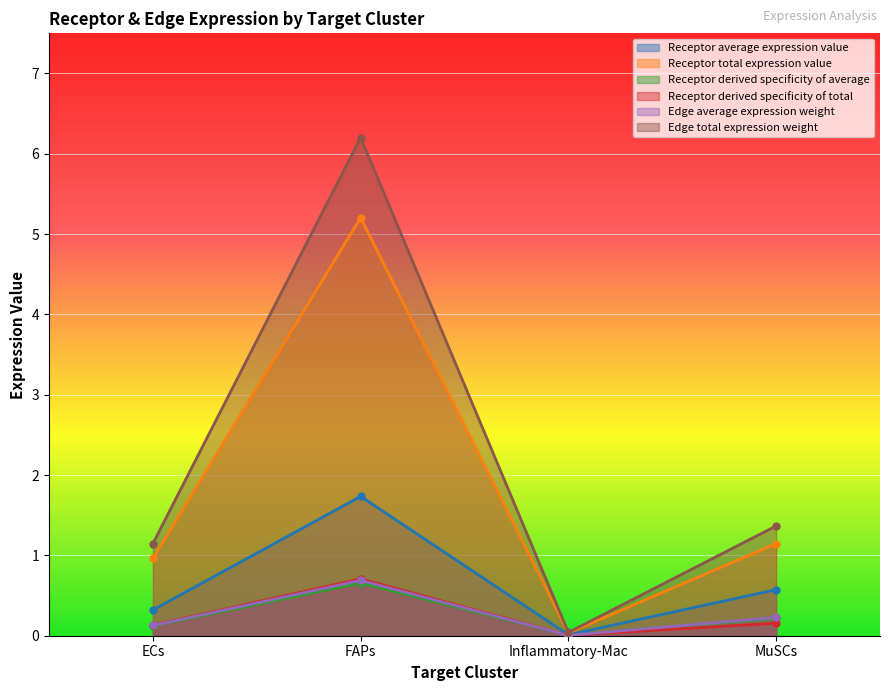

What is the total value across all series at FAPs?

15.2